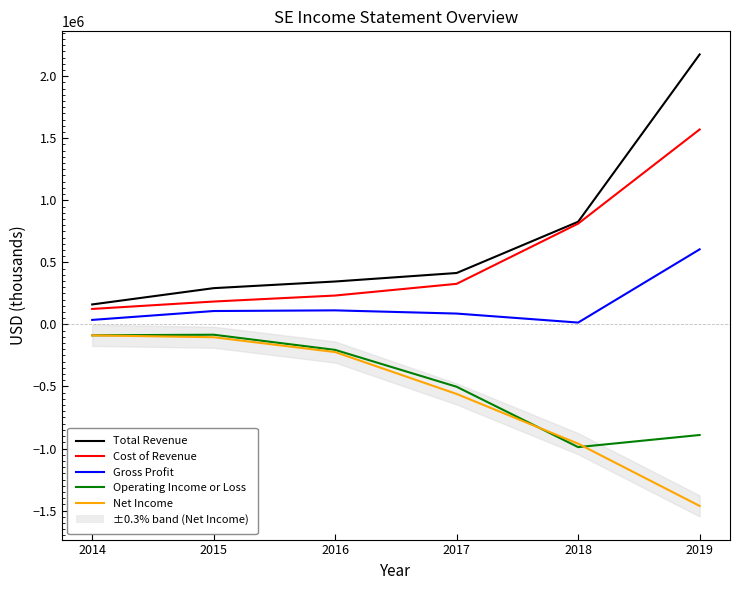

True or false: Gross Profit and Net Income cross at least once.

False